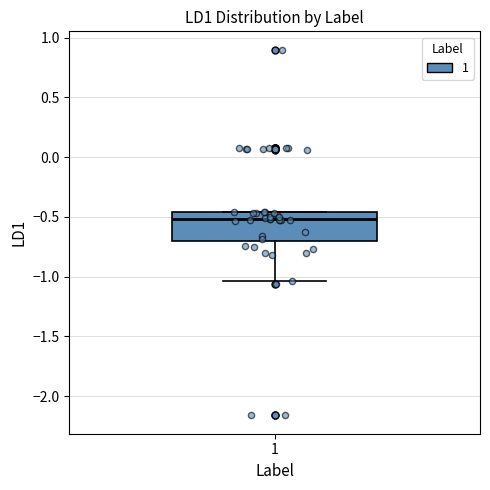

Where does the lower whisker of the box at x = 1 end on the y-axis? The values are not printed on the chart, so give them approximately, as read against the axis.

-1.05